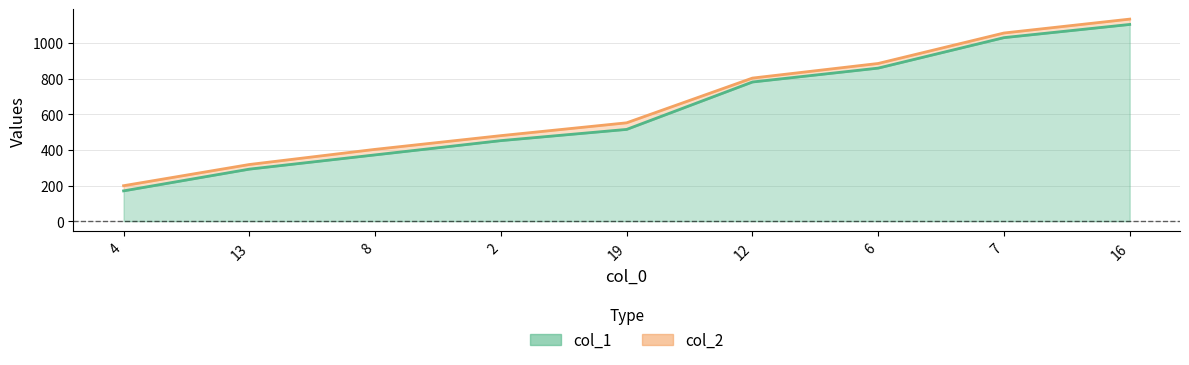

True or false: col_2 has a value of 803 at 12.

True